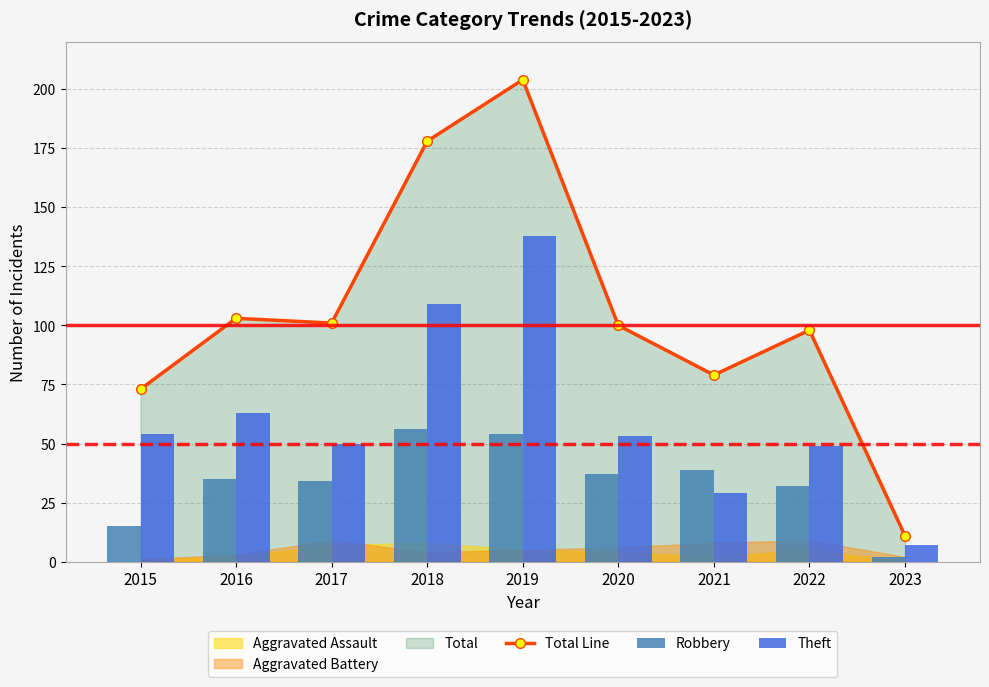

At which label is Total Line closest to 107?

2016